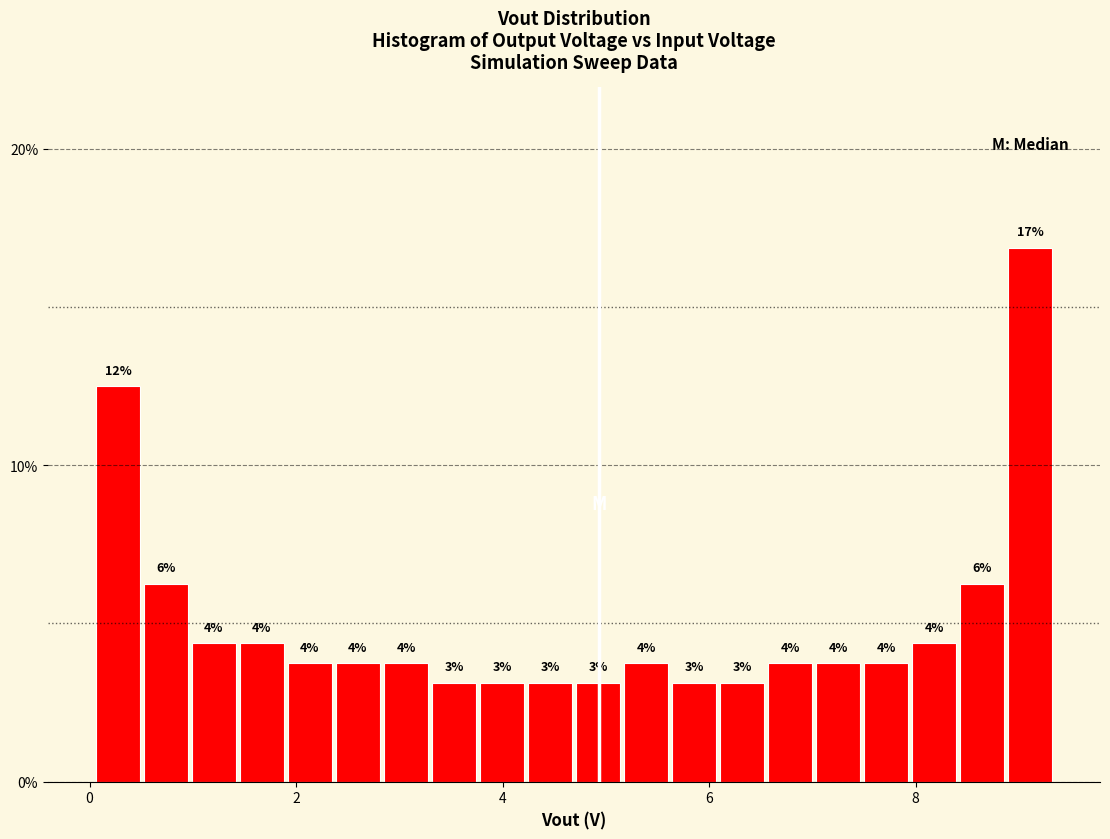

Around what value on the x-axis is the tallest bar? Give the approximate position of its centre, as read against the axis.

9.2